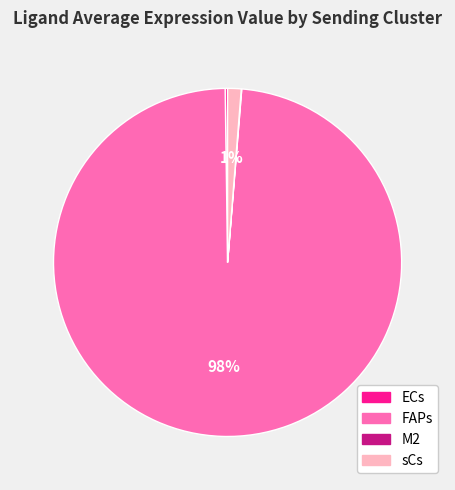

Is it true that FAPs is 93% of the pie?

False